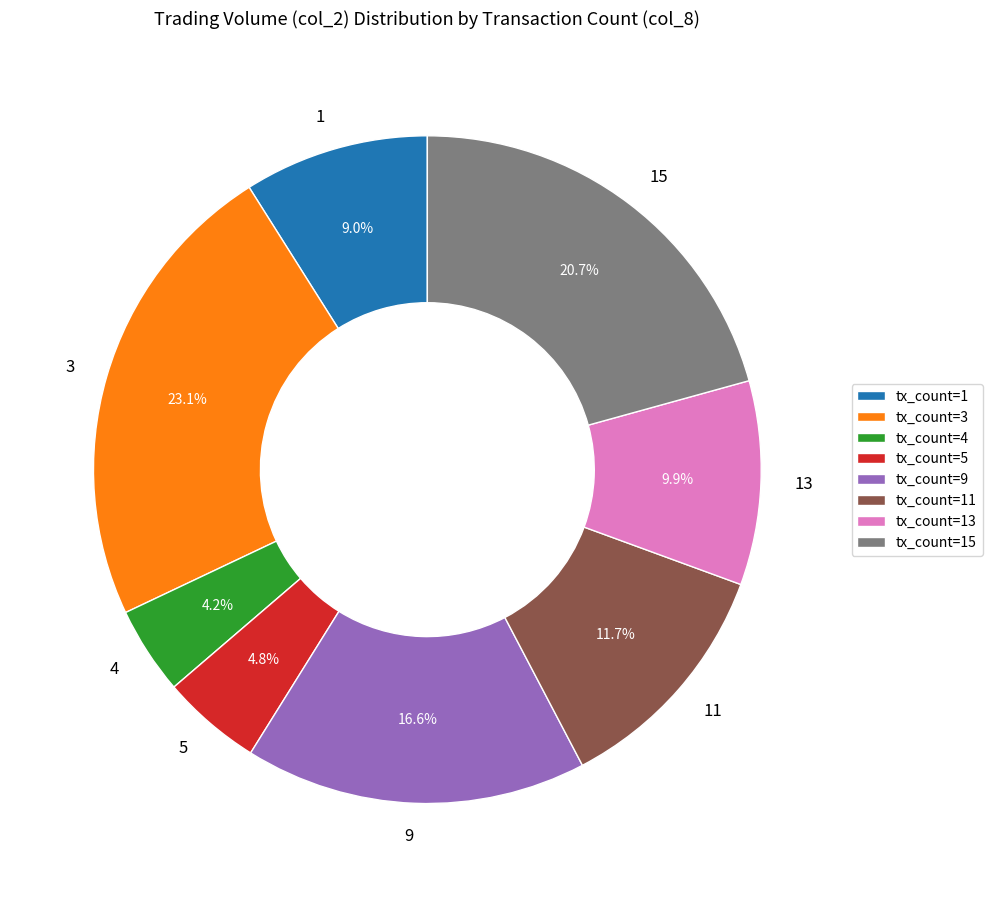

To the nearest percent, what is the difference between the largest and smallest slice percentages?

19%